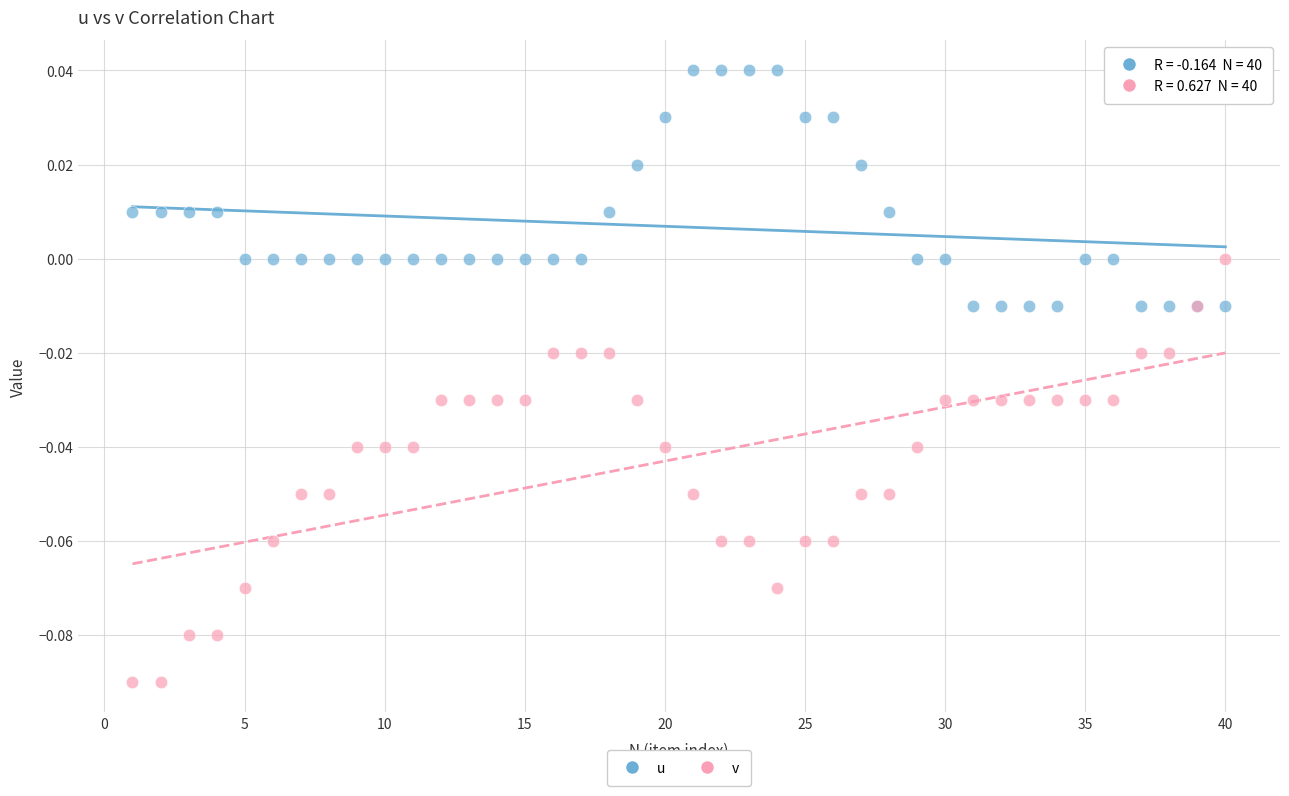

What are all the series names shown in the legend?

u, v